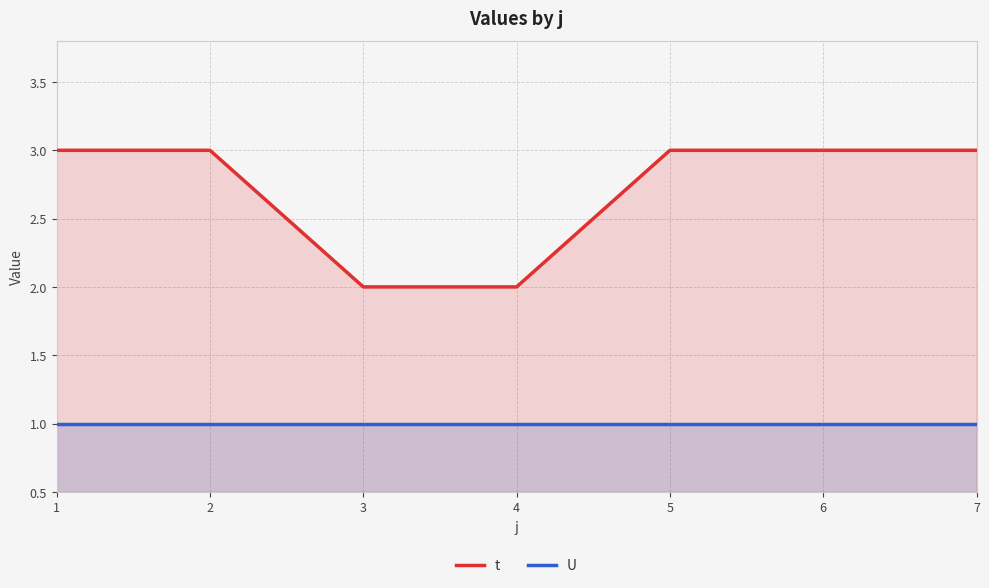

The value of t at 6 is 3. True or false?

True